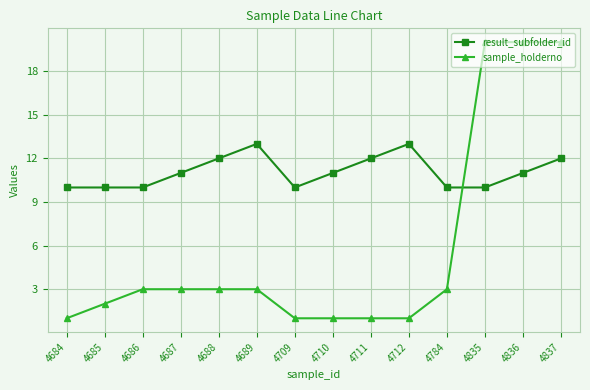

Does the chart have visible grid lines?

Yes